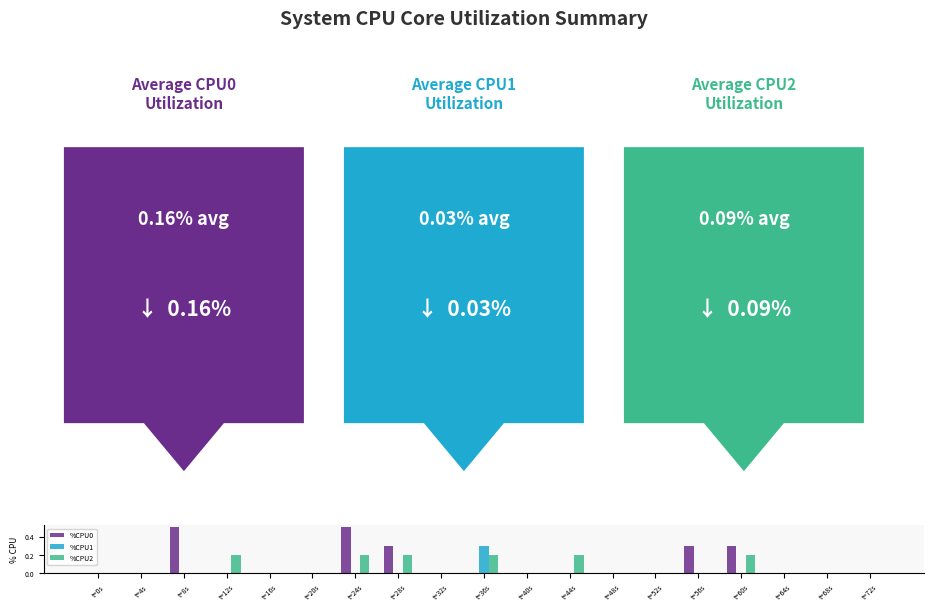

What is the highest value of the %CPU0 series?

0.5